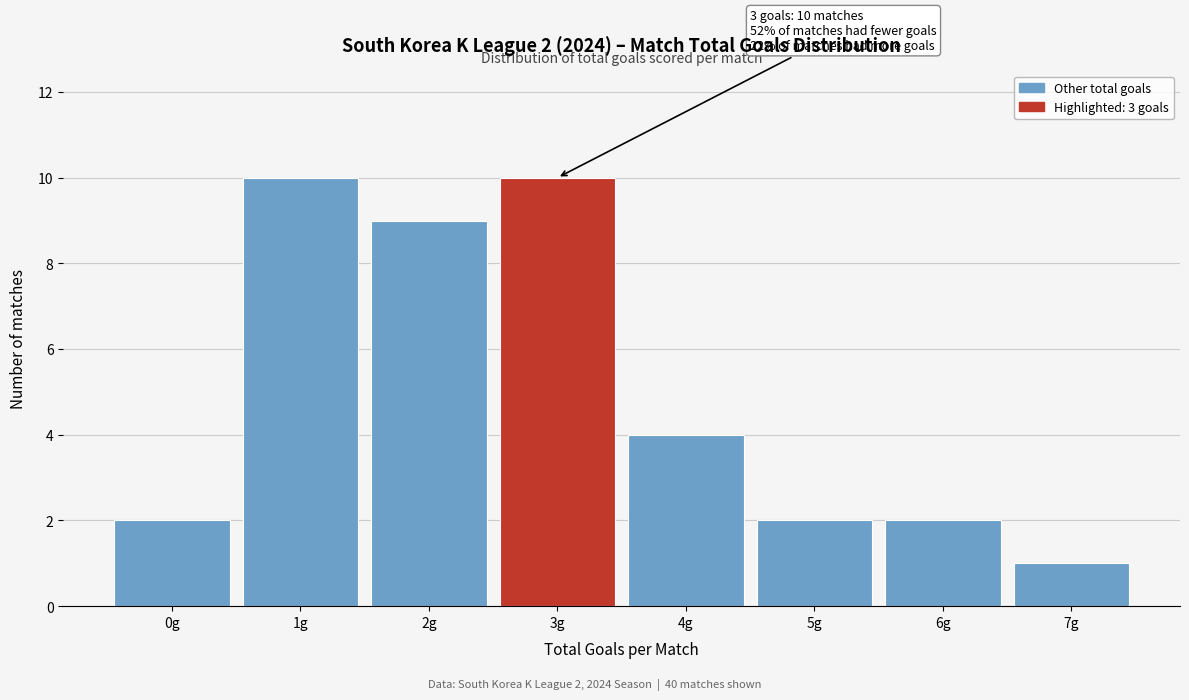

Reading left to right, transcribe all the data shown in this chart.

2	10	9	10	4	2	2	1